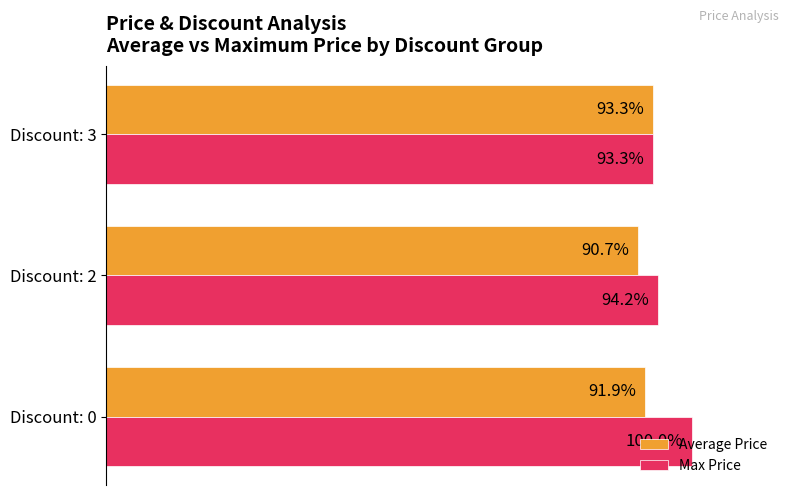

Rank the categories by Max Price value from highest to lowest.

Discount: 0, Discount: 2, Discount: 3